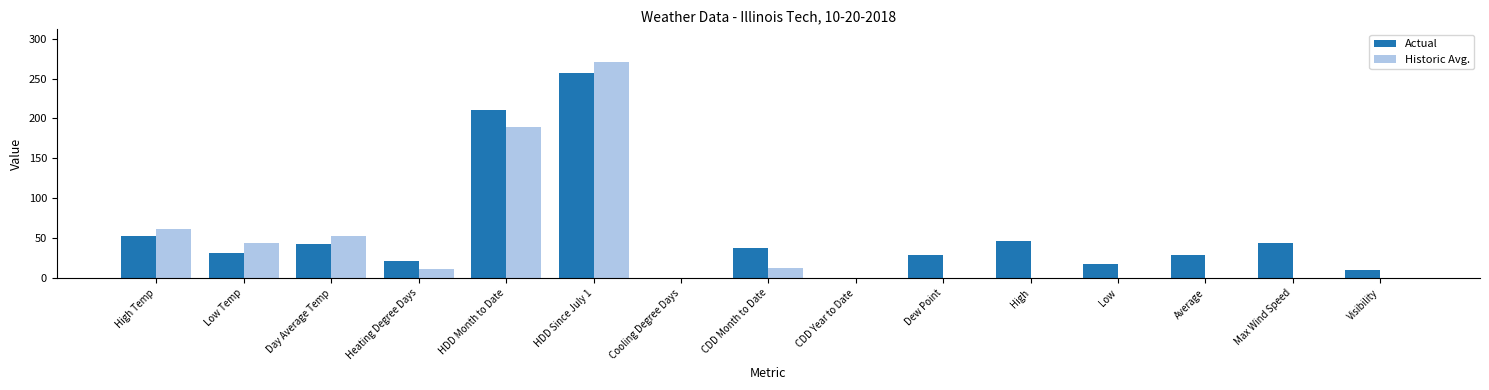

What is the sum of all Actual values?

831